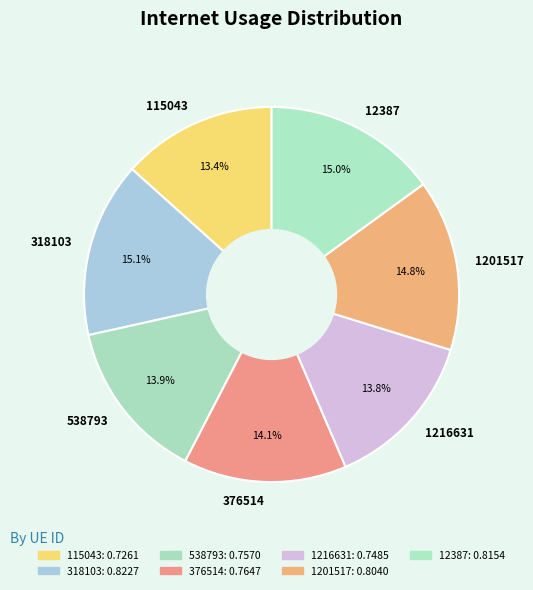

Is the sum of 1201517 and 115043 greater than half?

No